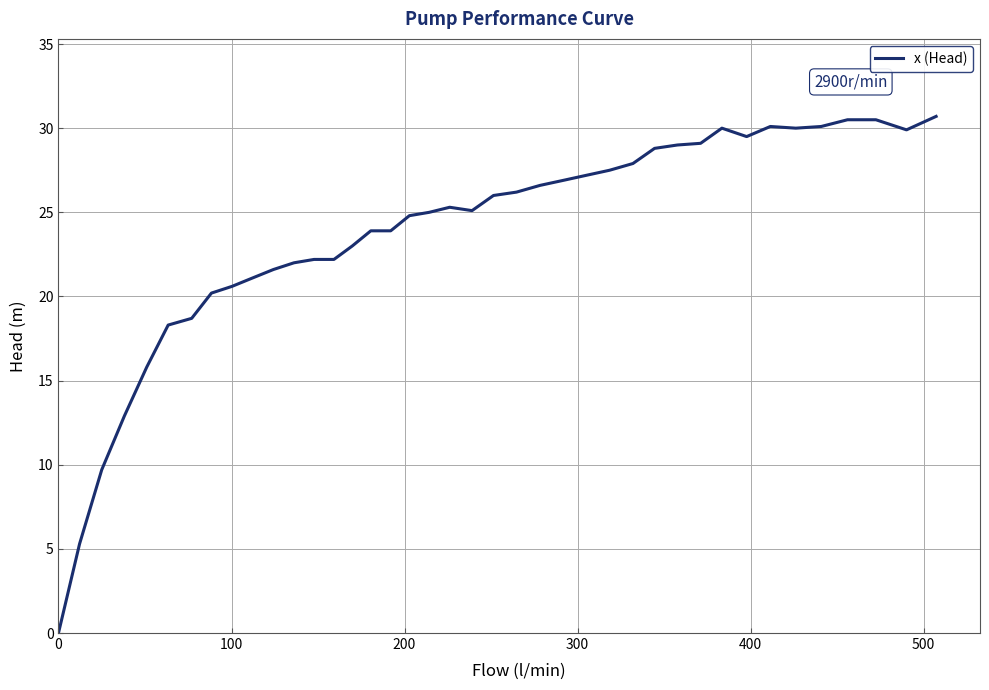

What is the difference between the maximum and minimum values?

30.7